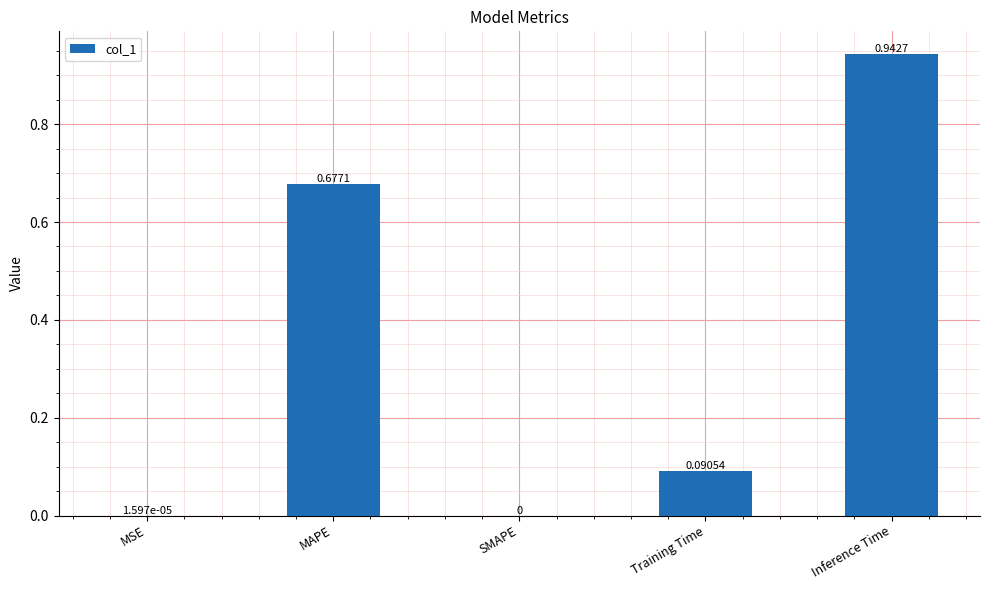

Are the bars horizontal?

No